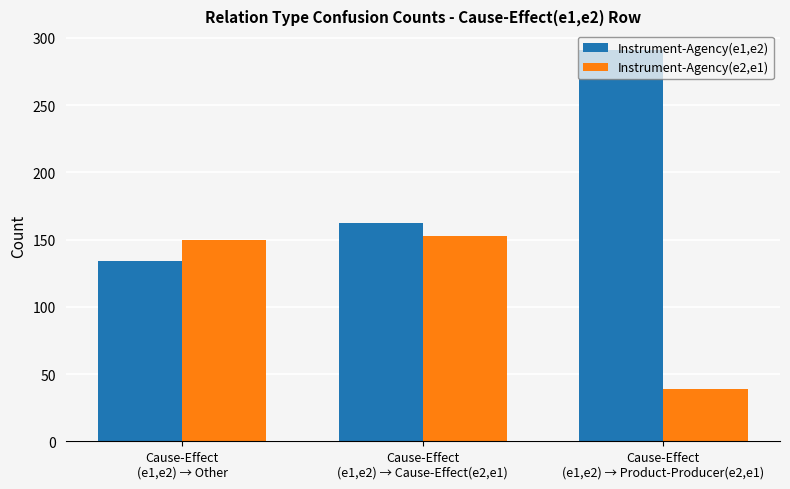

Is the value of Instrument-Agency(e2,e1) at Cause-Effect
(e1,e2) → Cause-Effect(e2,e1) greater than the value of Instrument-Agency(e1,e2) at Cause-Effect
(e1,e2) → Other?

Yes